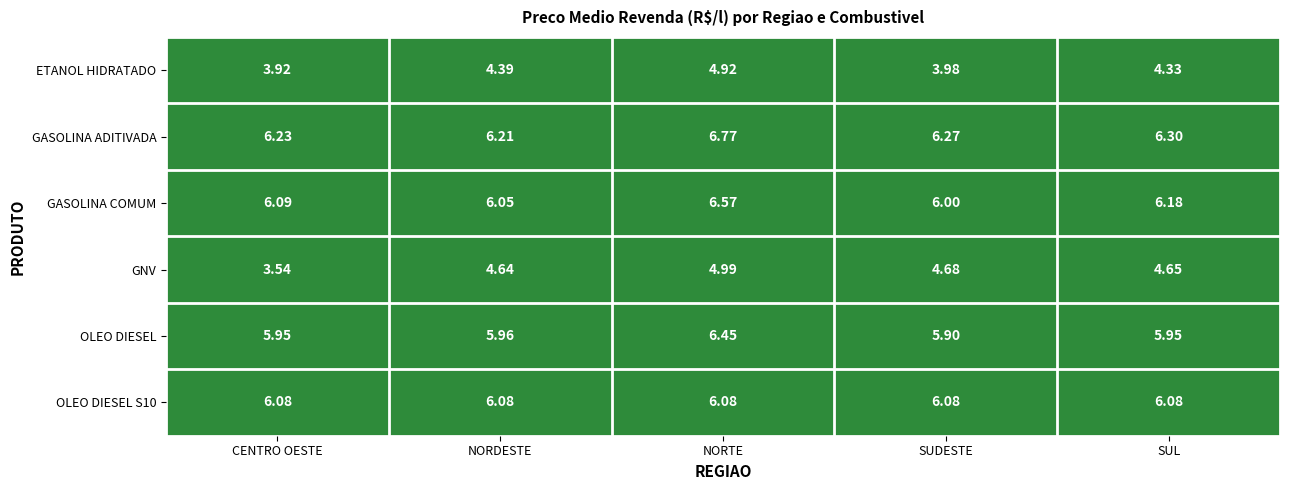

What is the total value across all series at NORDESTE?

33.3